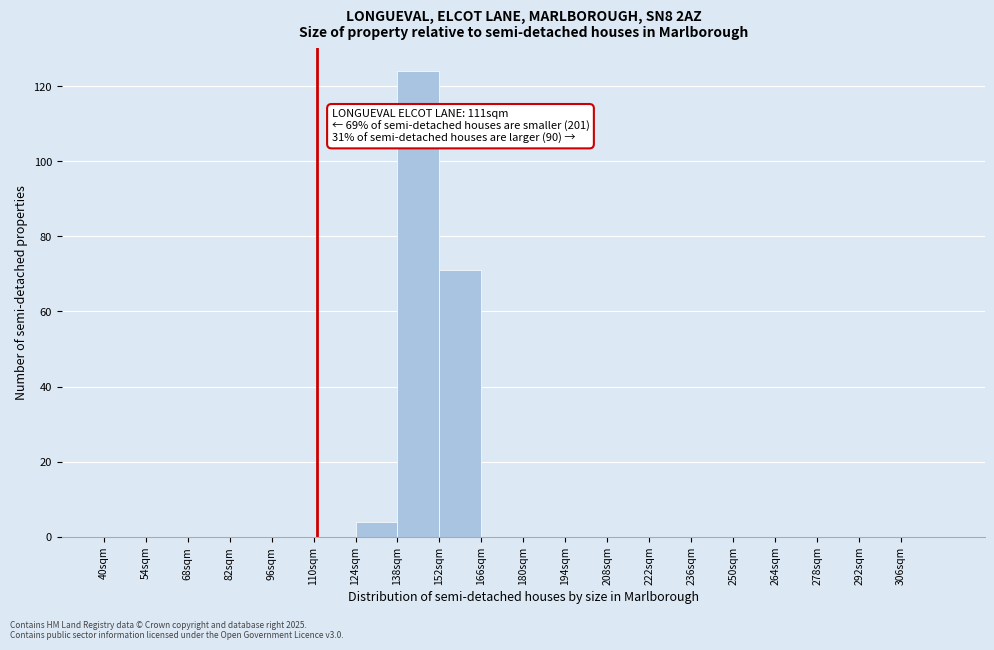

Over which range of the x-axis is the bar tallest?

138 to 152